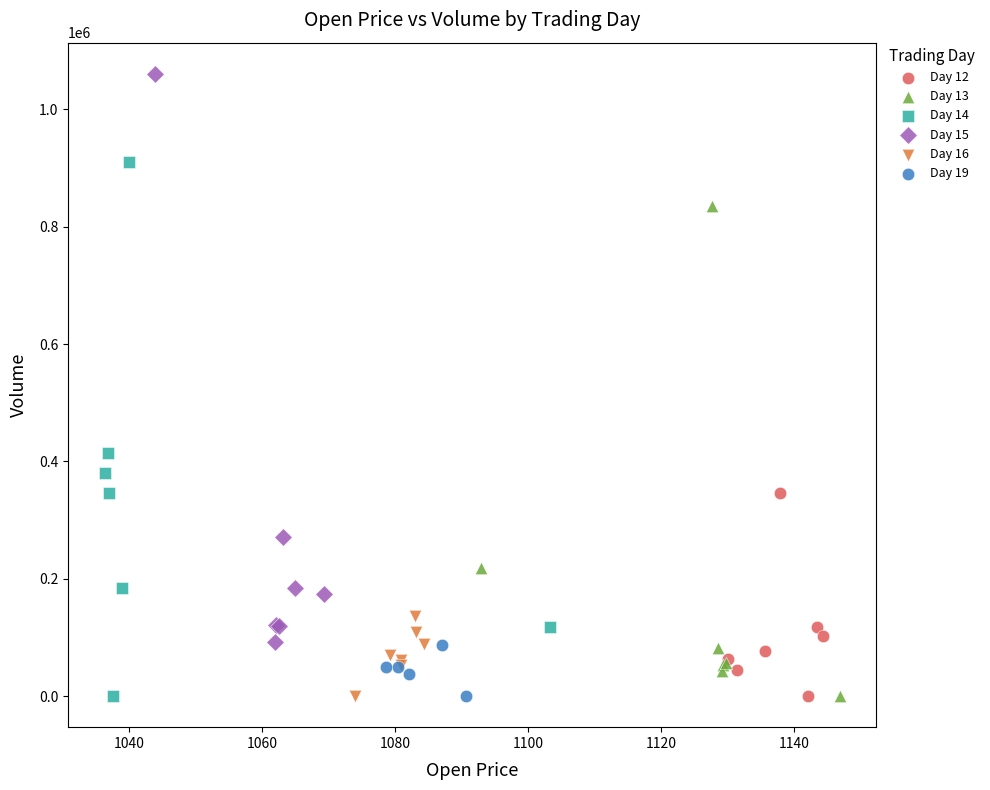

Which series reaches the maximum Y coordinate?

Day 15